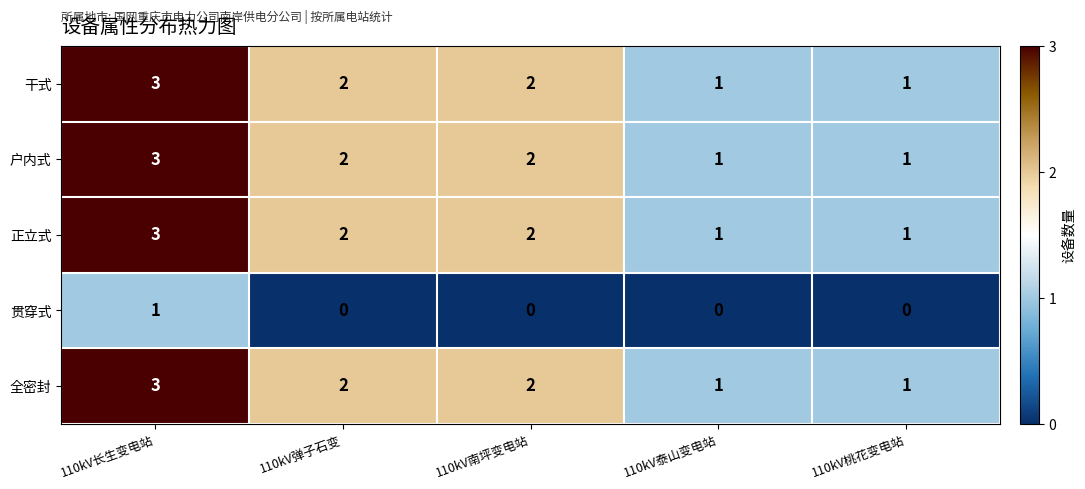

Where does the 正立式 series first go above 2?

110kV长生变电站